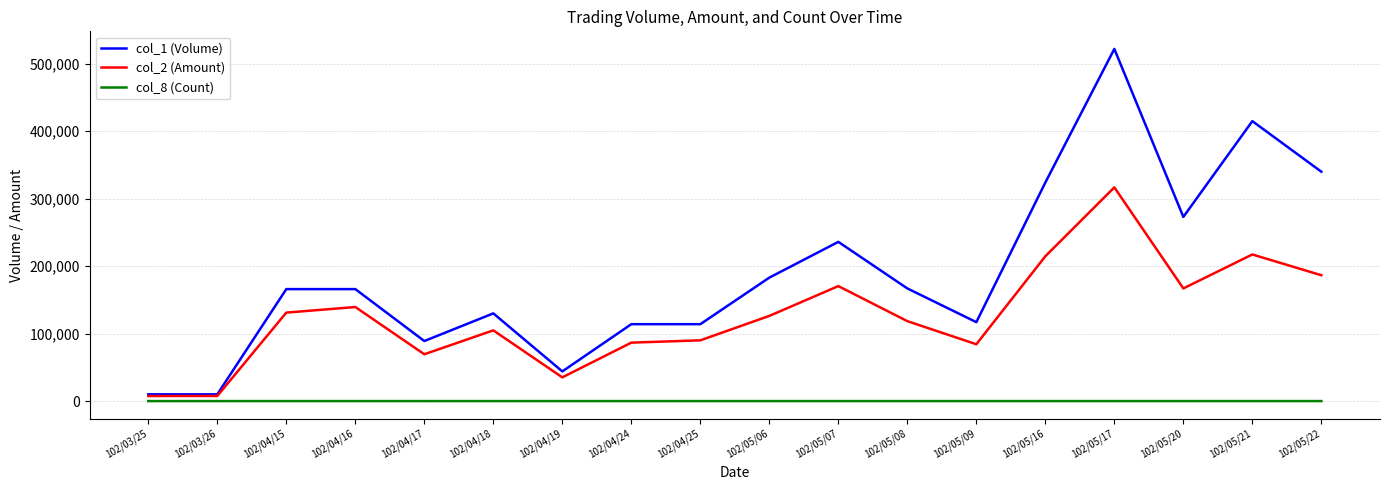

Is it true that col_2 (Amount) equals 104820 at 102/04/18?

True